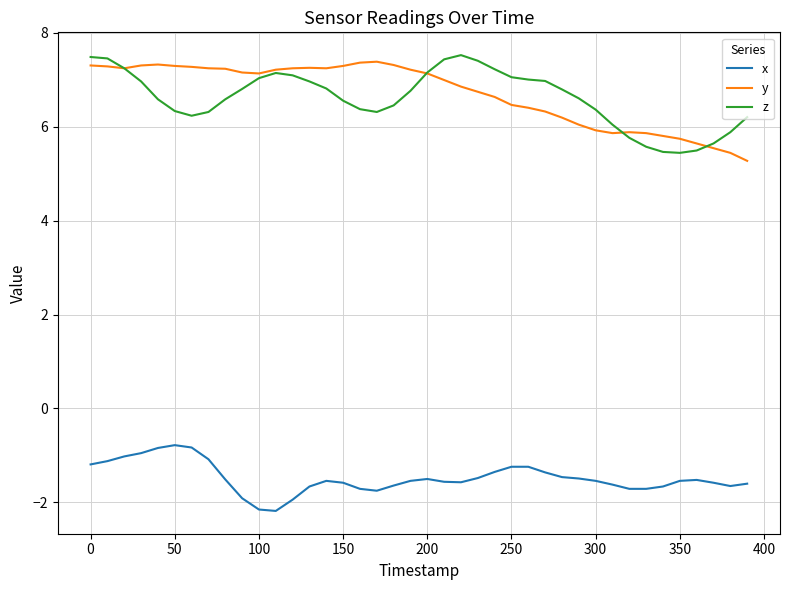

What is the minimum value shown in the chart?

-2.2